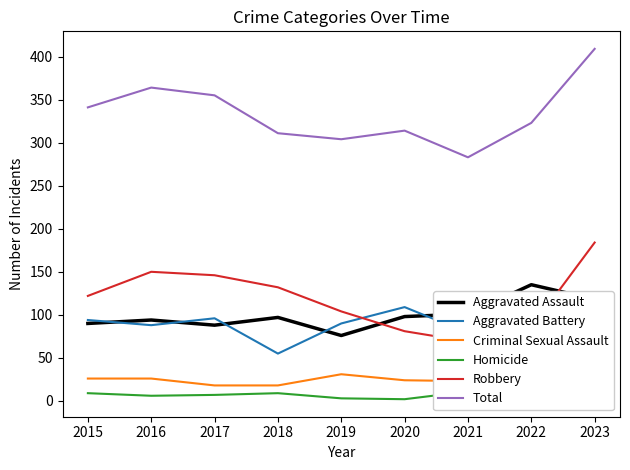

The Robbery series shows 40 at 2021. True or false?

False